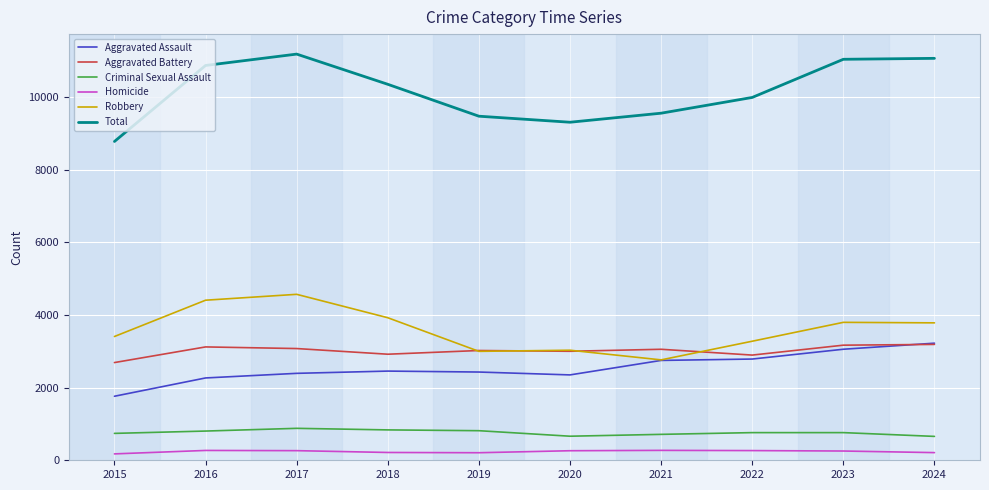

How many distinct data groups are displayed?

6